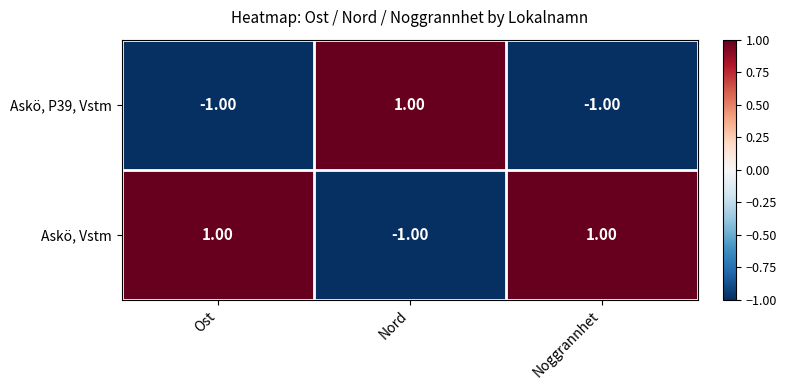

Rank the series at Nord from lowest to highest value.

Askö, Vstm, Askö, P39, Vstm